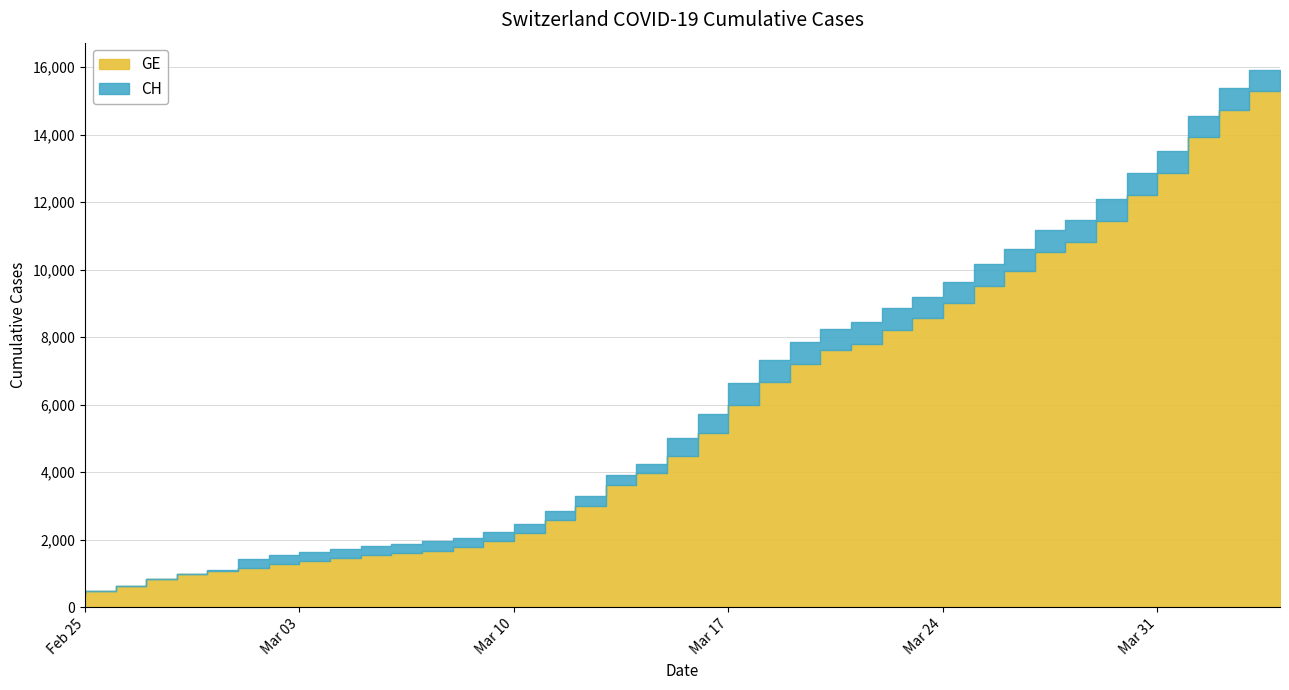

What is the sum of all values?

242133